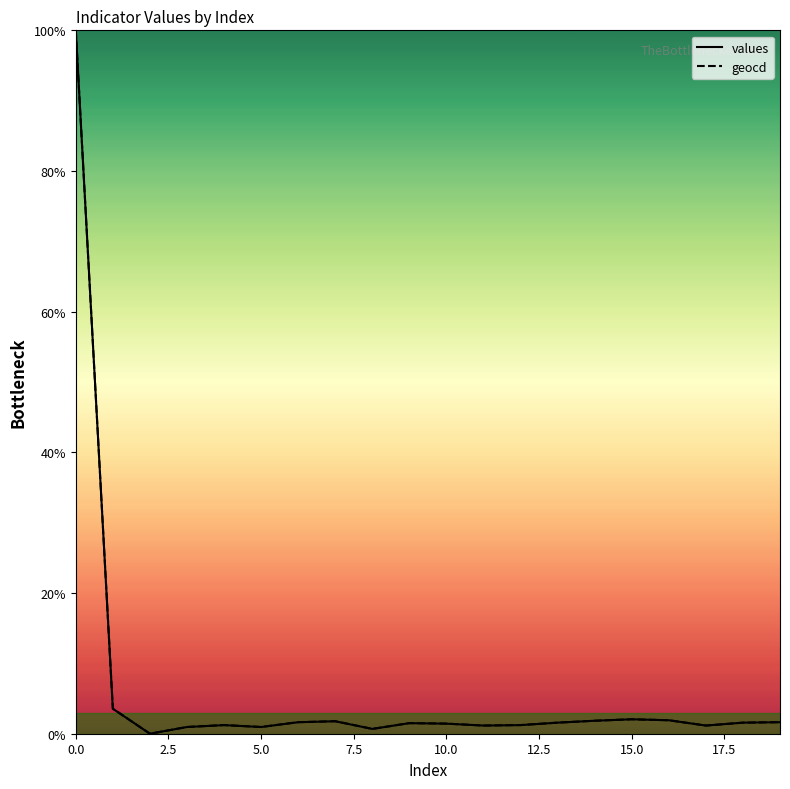

How many values in geocd are above zero?

19